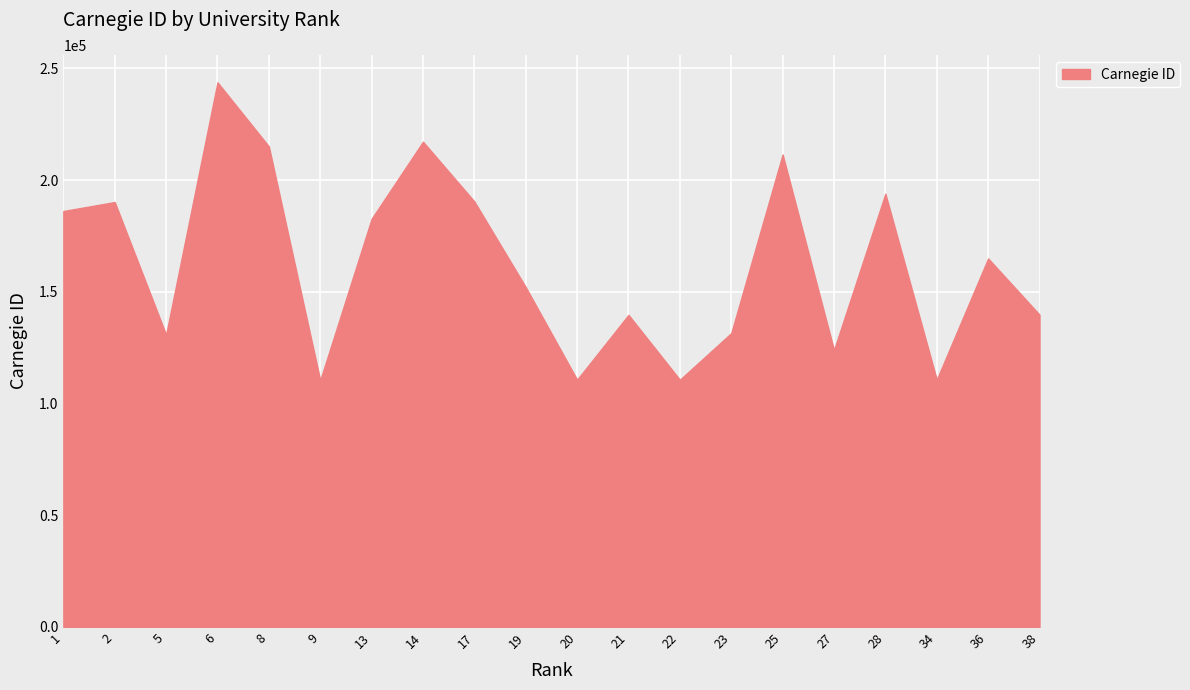

True or false: the data shows 42901 at 19.

False